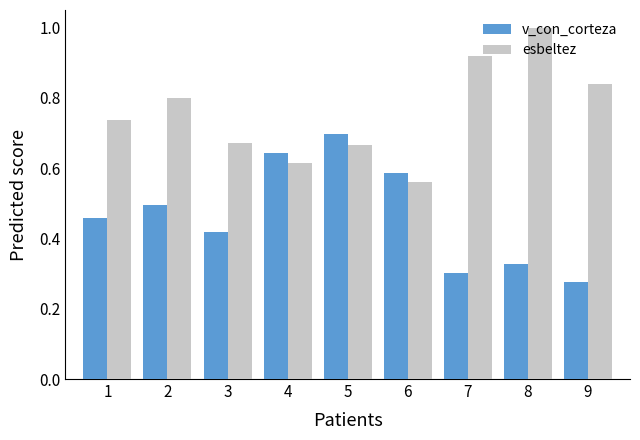

What are all the series names shown in the legend?

v_con_corteza, esbeltez